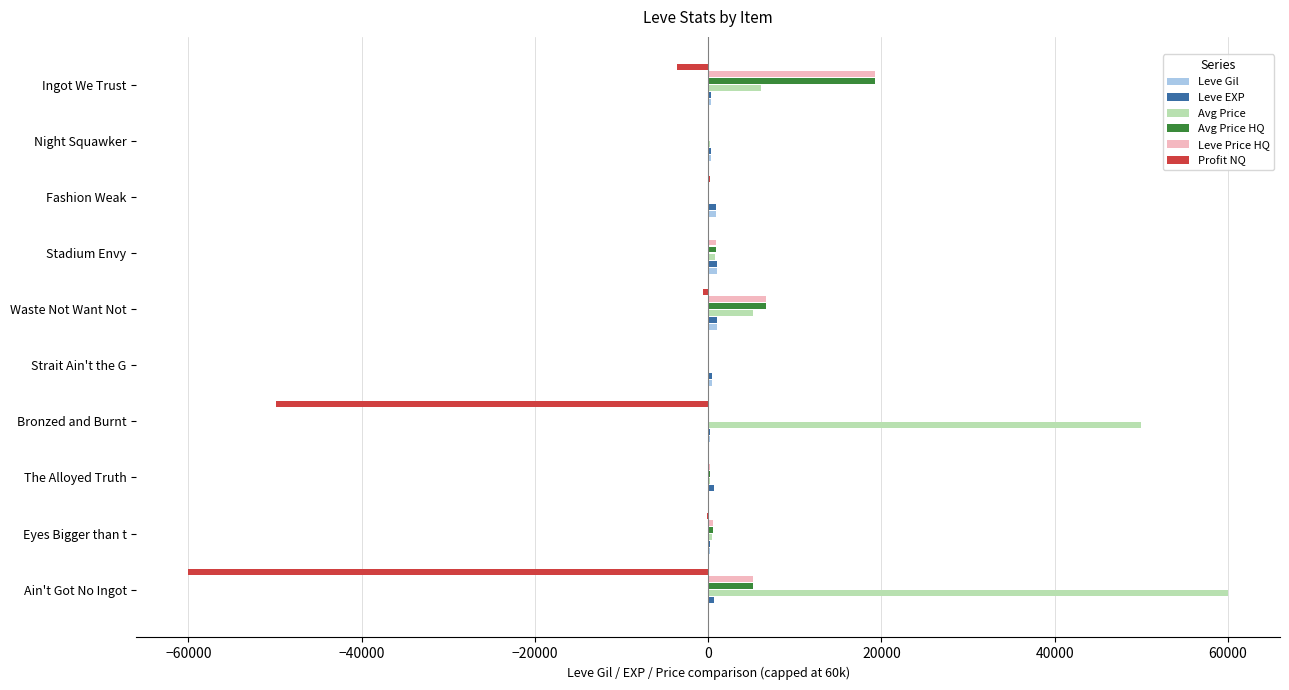

Is the value of Leve Price HQ at Fashion Weak greater than the value of Profit NQ at Ingot We Trust?

Yes